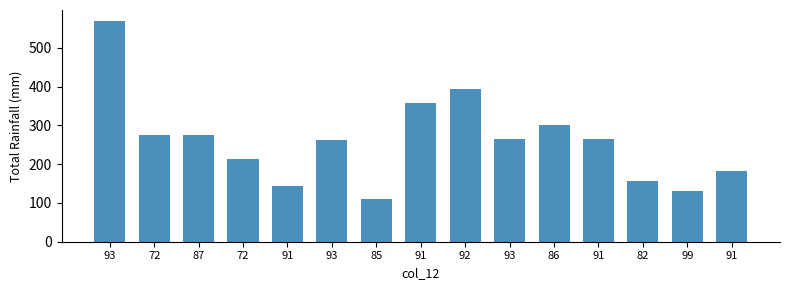

Reading left to right, extract all data points from this chart.

93=569	72=275	87=275	72=212	91=144	93=263	85=109	91=358	92=395	93=264	86=301	91=264	82=156	99=132	91=183